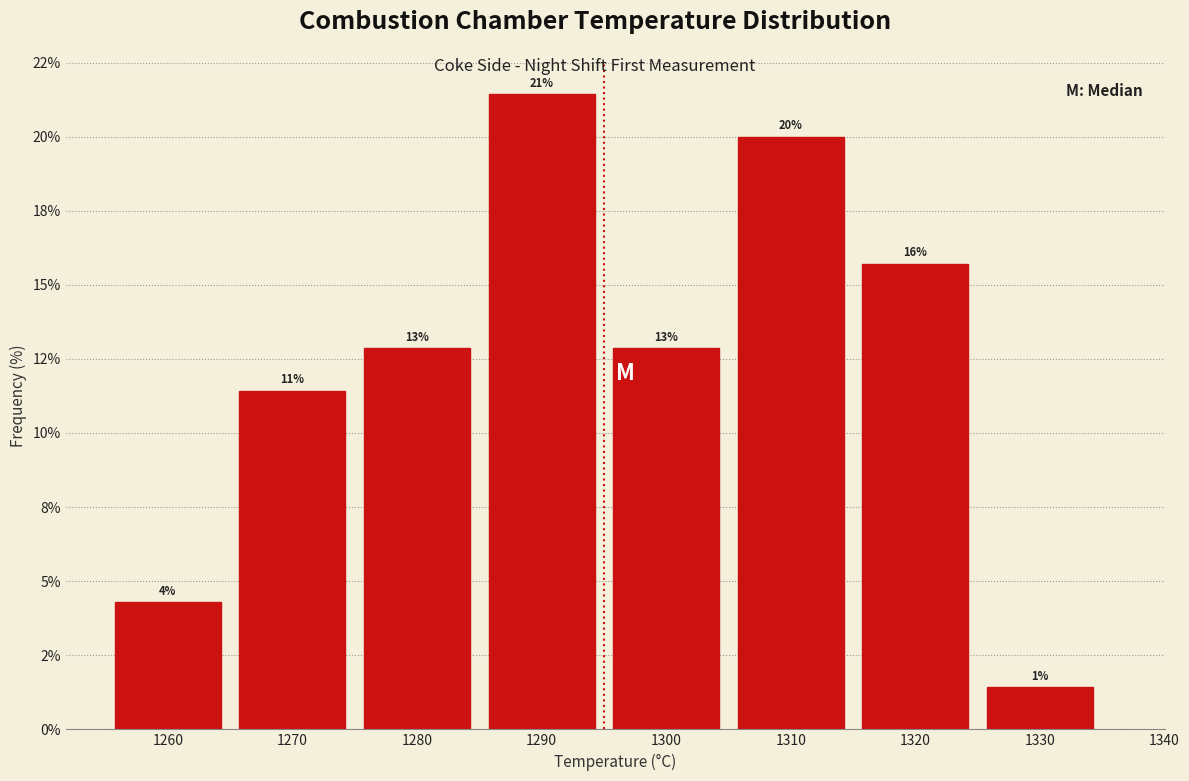

Are the bars horizontal?

No